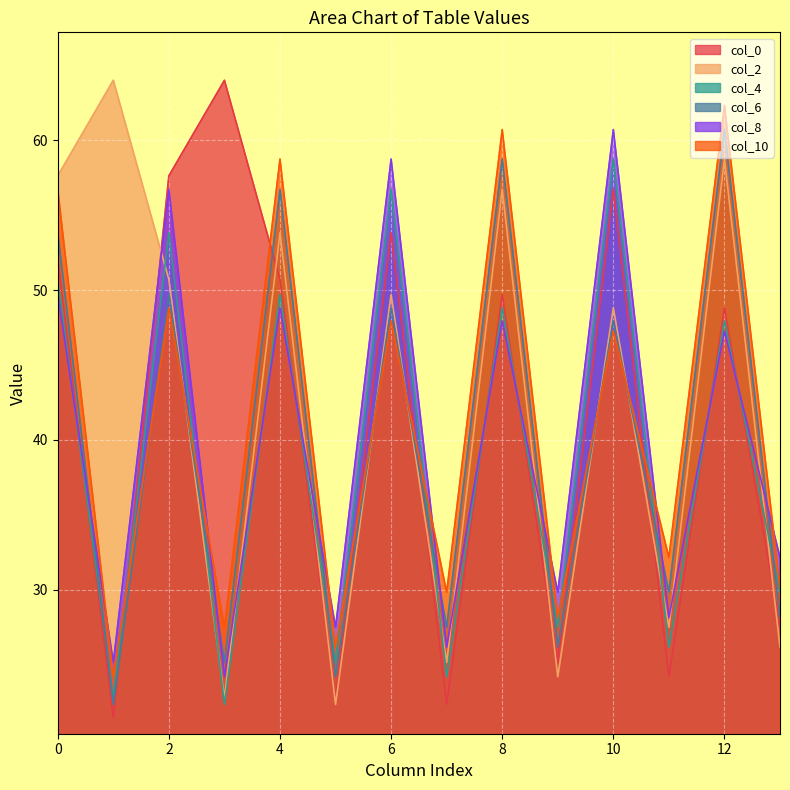

The col_10 series shows 47.3 at 10. True or false?

True